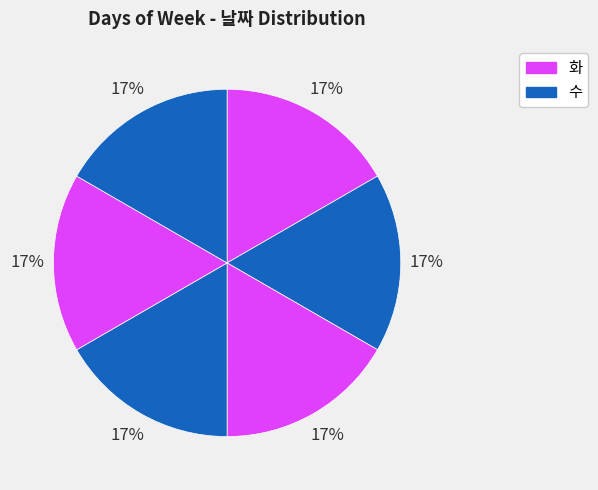

How many slices are in this pie chart?

6